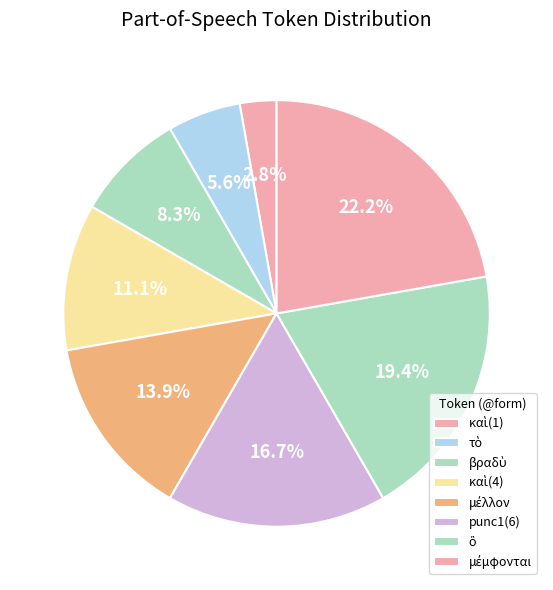

How many segments does this pie chart have?

8